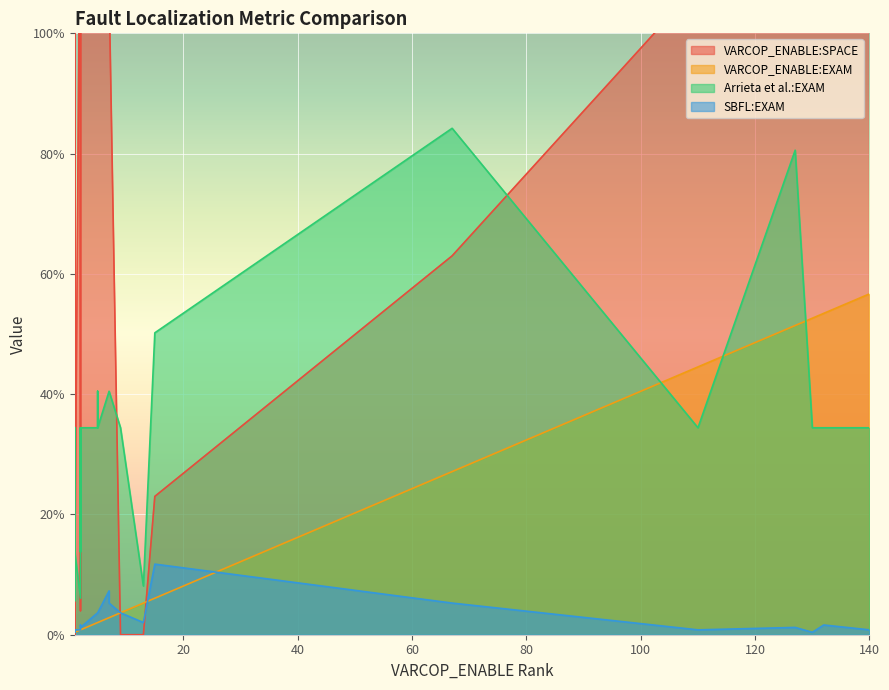

Is the value of SBFL:EXAM at 20 greater than the value of VARCOP_ENABLE:EXAM at 28?

Yes